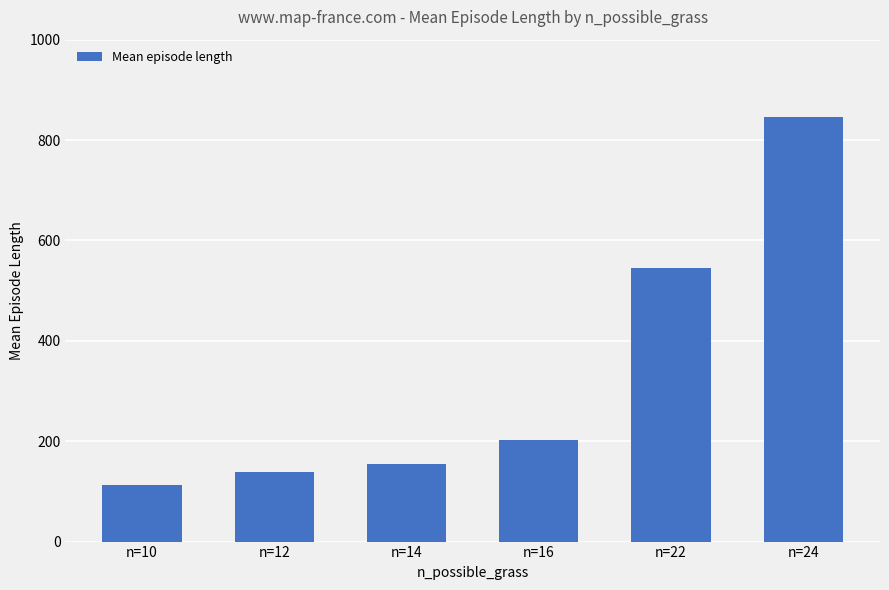

What is the change in value from n=14 to n=24?

+690.7